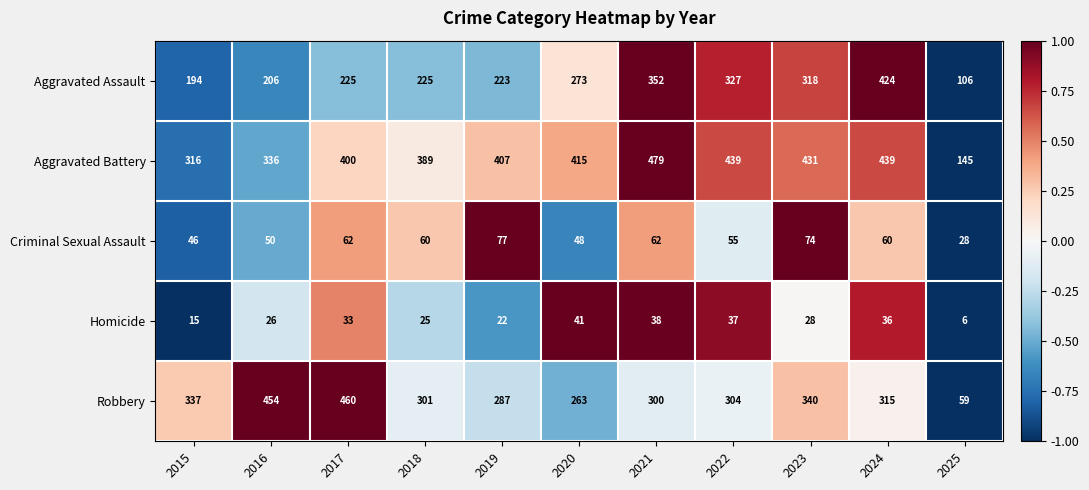

Which series changed the most between 2016 and 2022?

Robbery